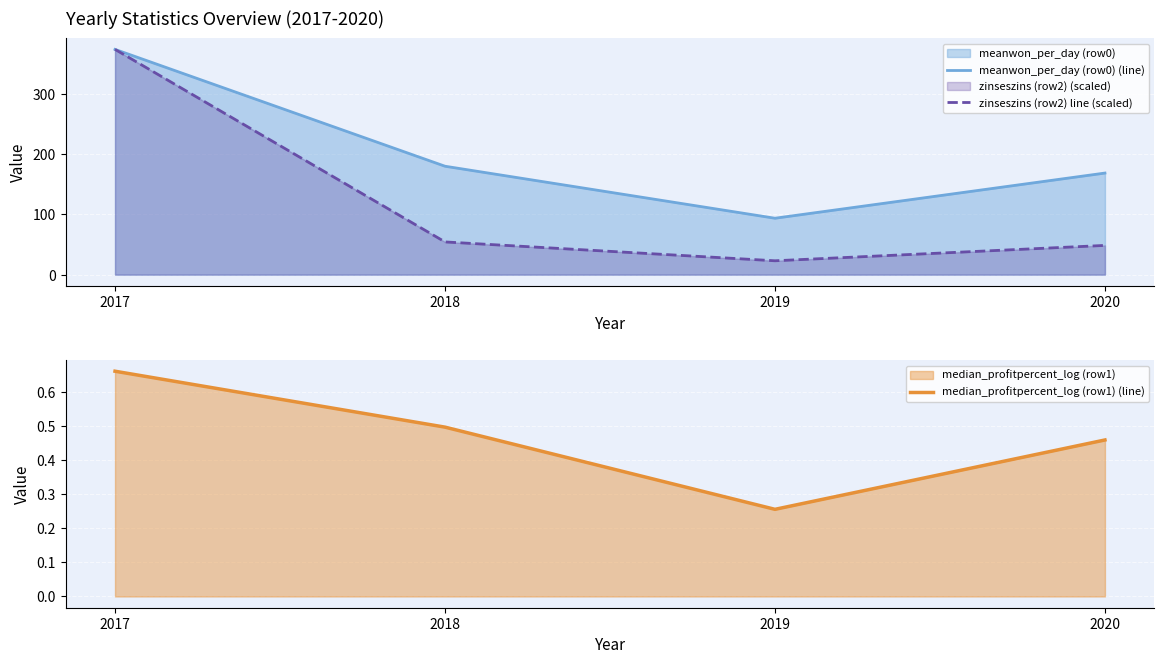

Which series has the largest total across all categories?

meanwon_per_day (row0) (line)